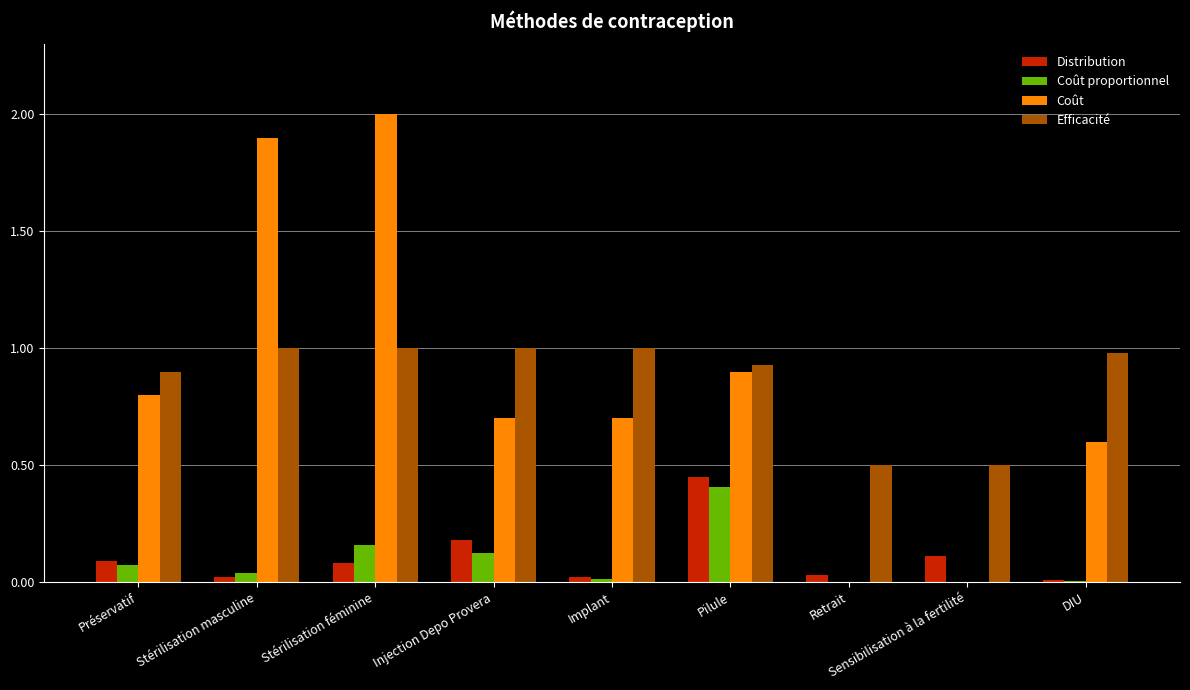

Which series changed the most between Pilule and Retrait?

Coût